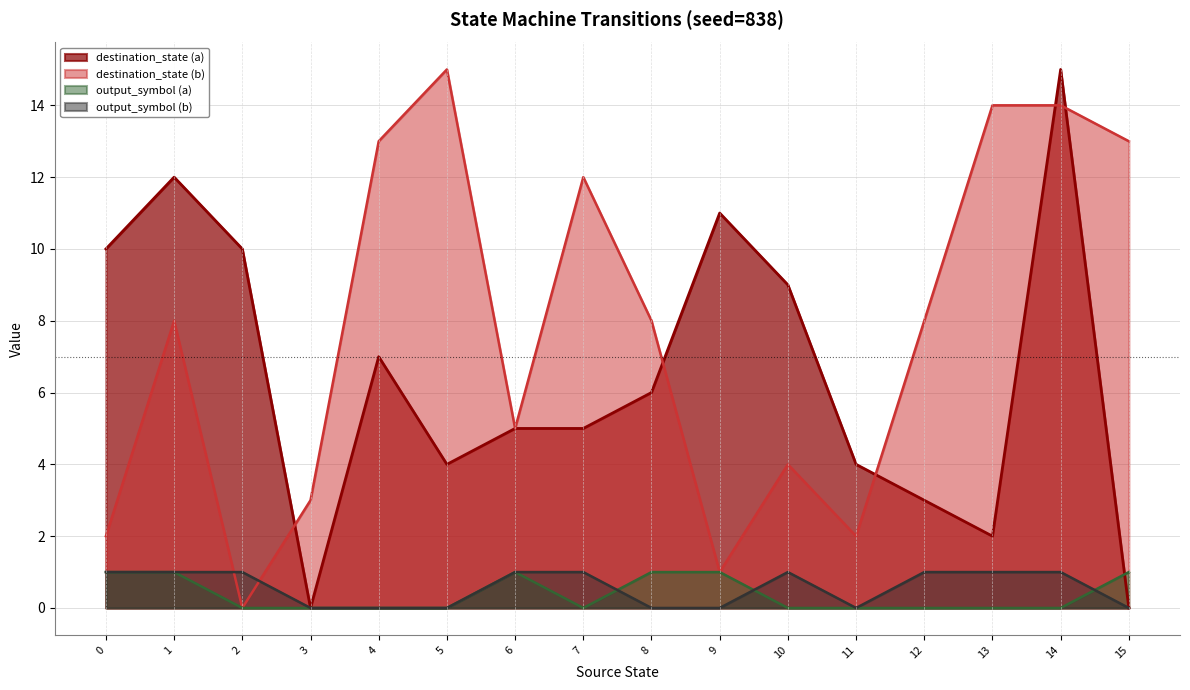

At which category is the sum across all series the highest?

14